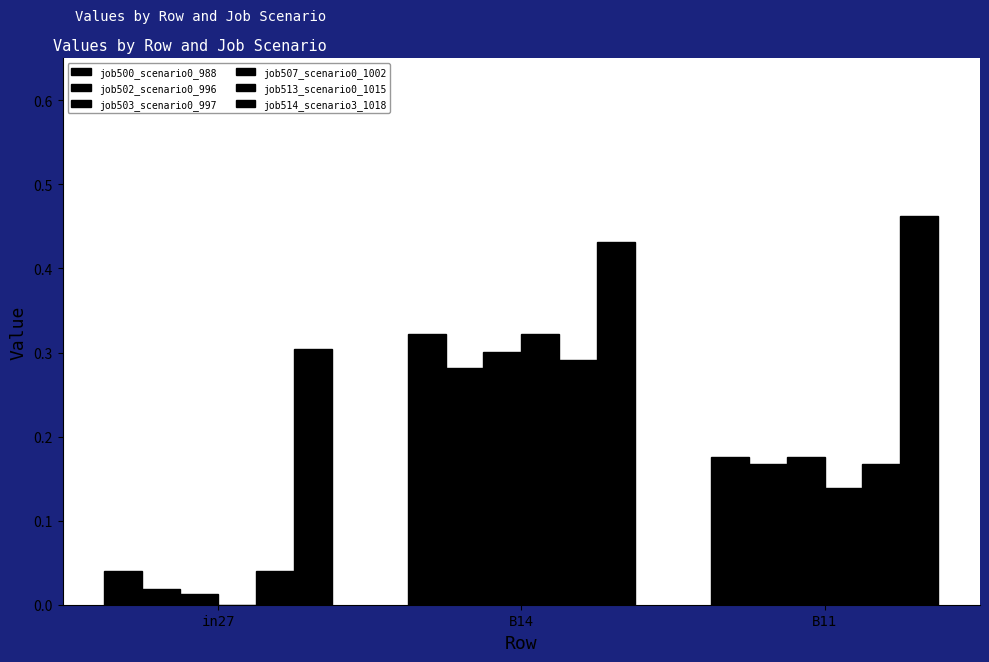

How many distinct data groups are displayed?

6